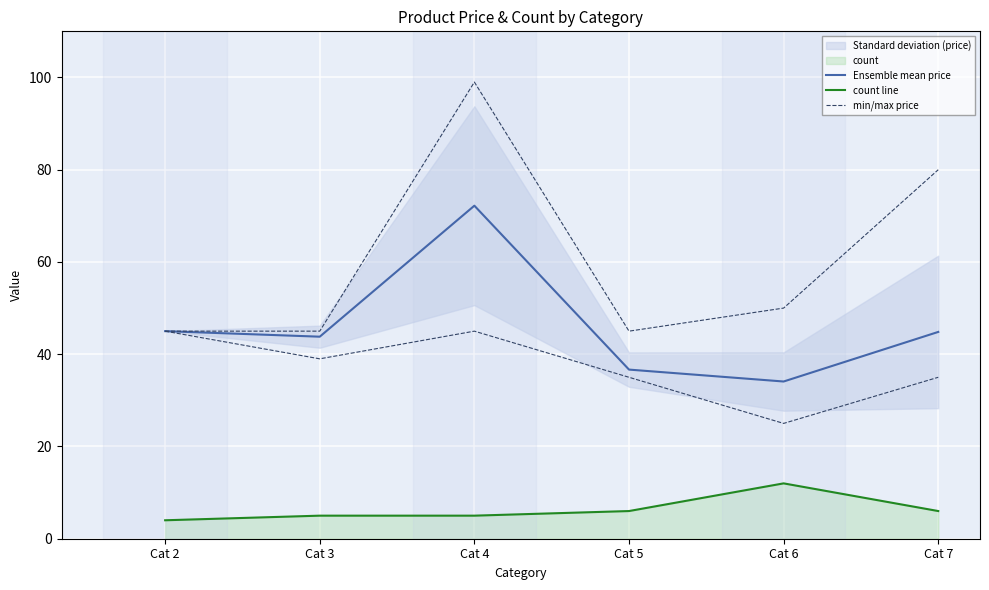

True or false: Ensemble mean price has more than 1 points higher than both neighbors.

False